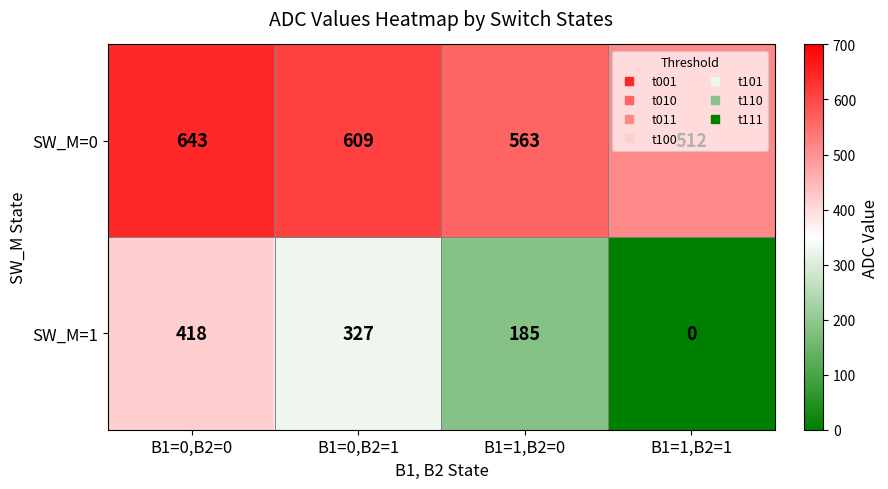

What is the total value across all series at B1=0,B2=0?

1061